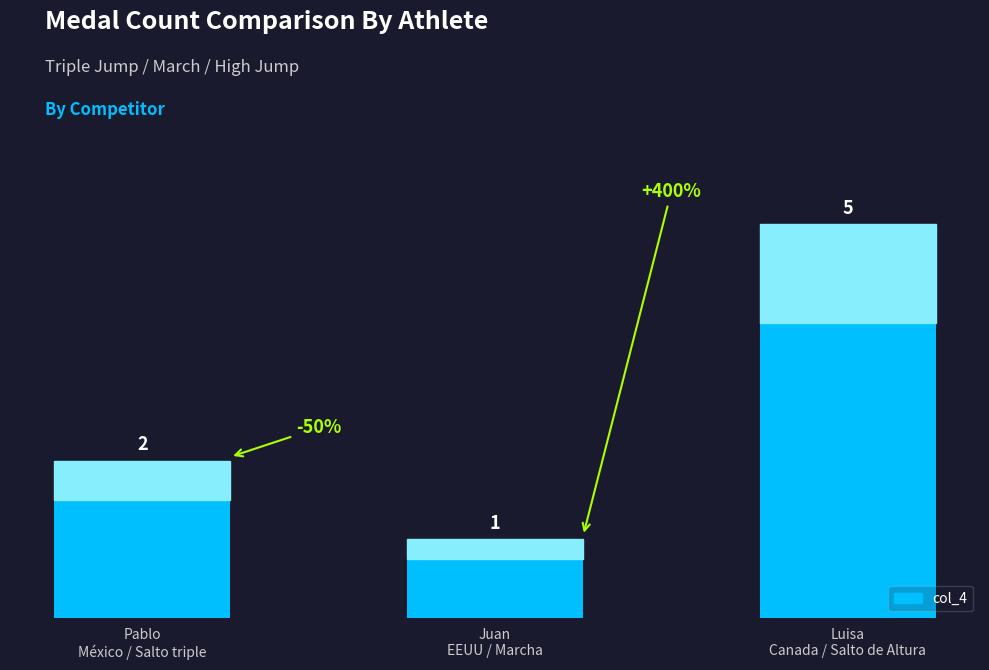

How many values are between 1 and 5?

3